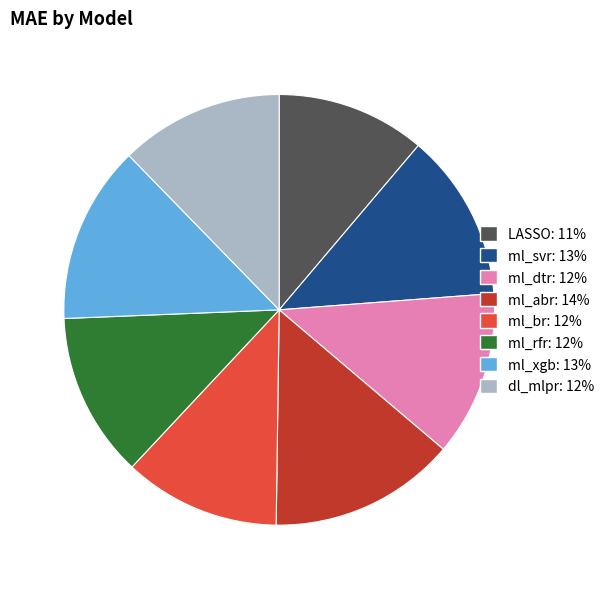

The ml_rfr slice represents 12% of the pie. True or false?

True